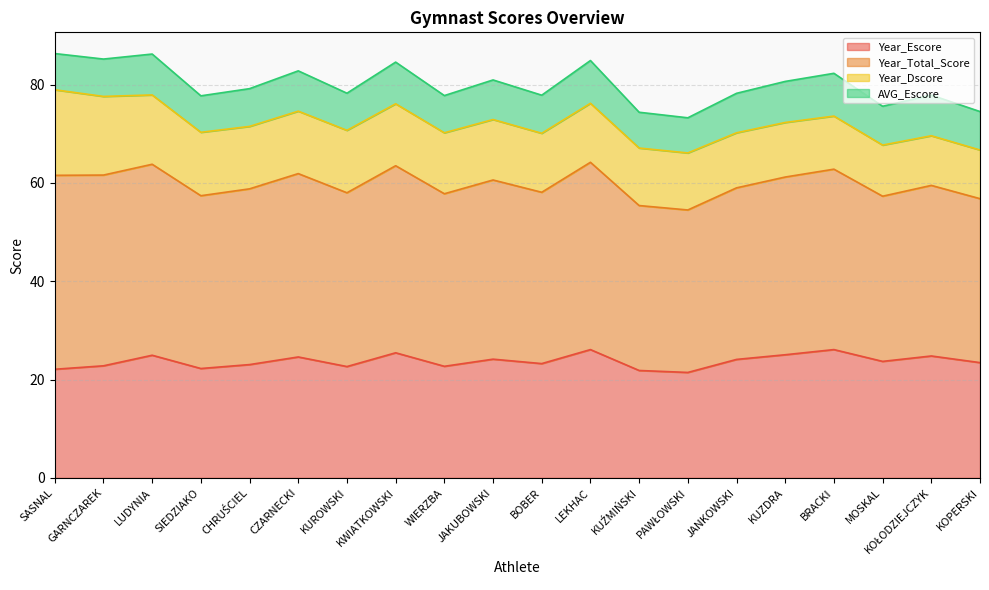

At which category is the sum across all series the highest?

LUDYNIA